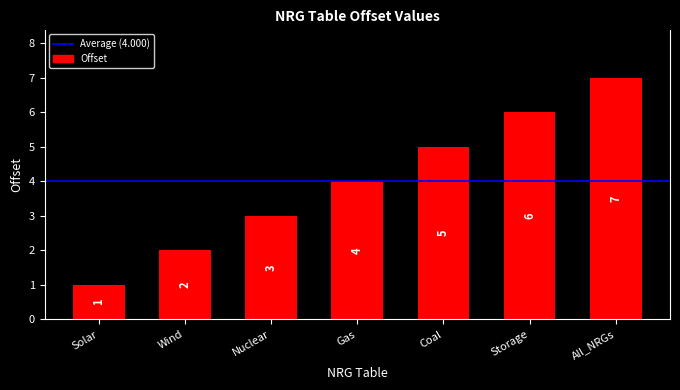

What is the label of the 1st bar from the left?

Solar